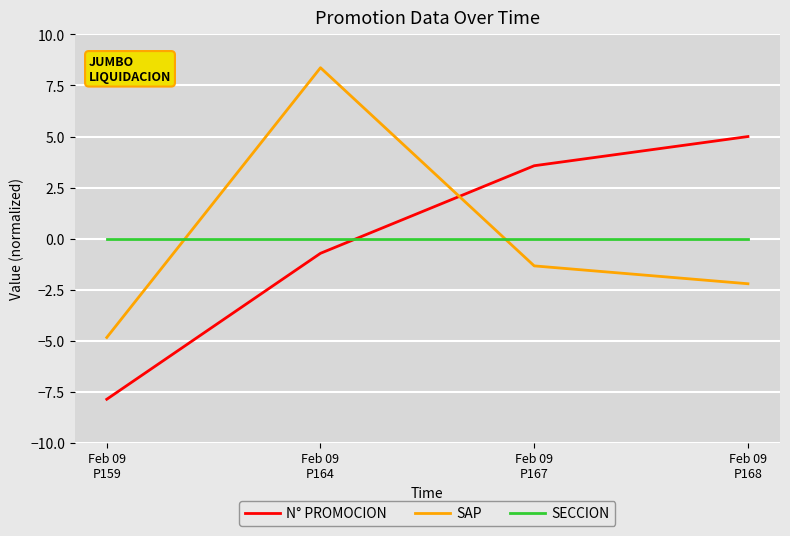

What is the lowest value of the SAP series?

-4.8